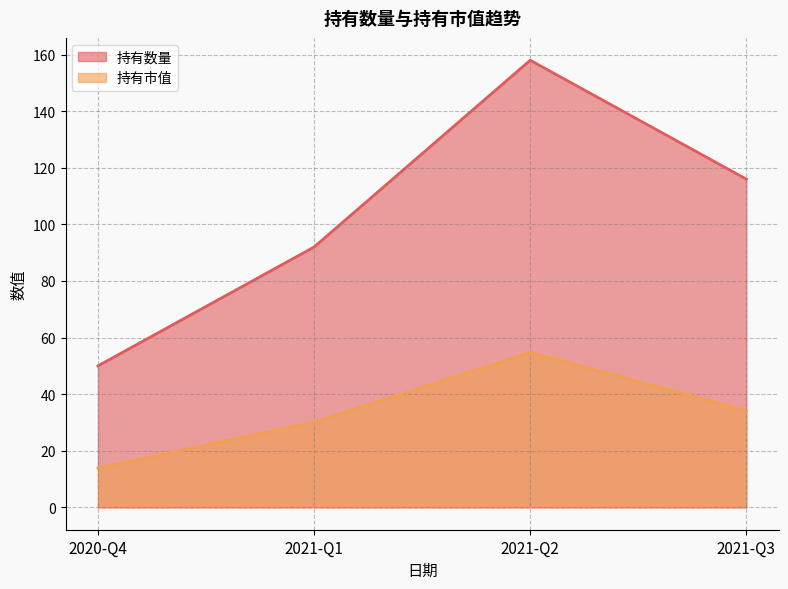

What are all the series names shown in the legend?

持有数量, 持有市值